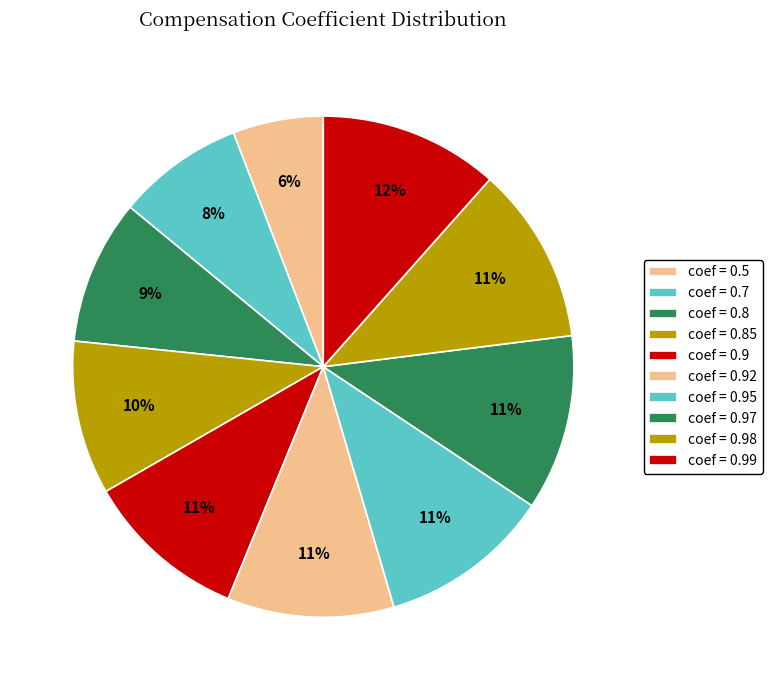

Which slice is the smallest?

coef = 0.5